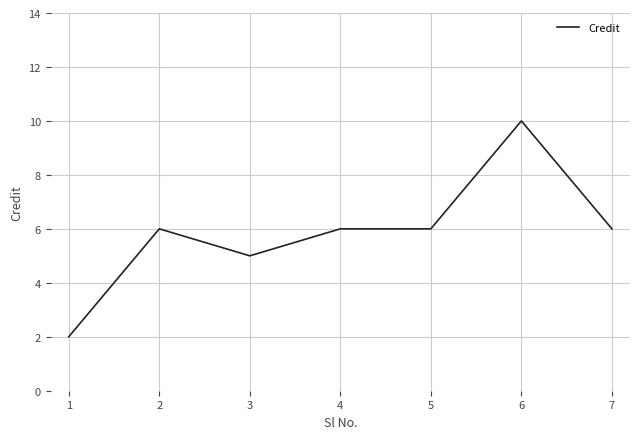

Reading right to left, what are all the values shown in this chart?

7=6	6=10	5=6	4=6	3=5	2=6	1=2